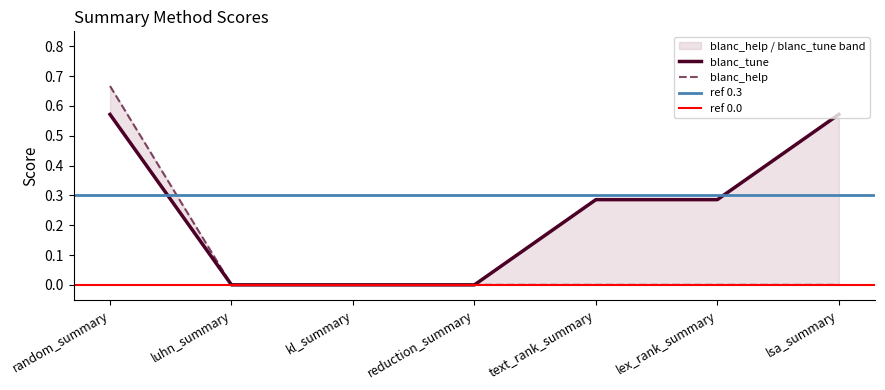

What is the difference between the highest and lowest values at lsa_summary?

0.6